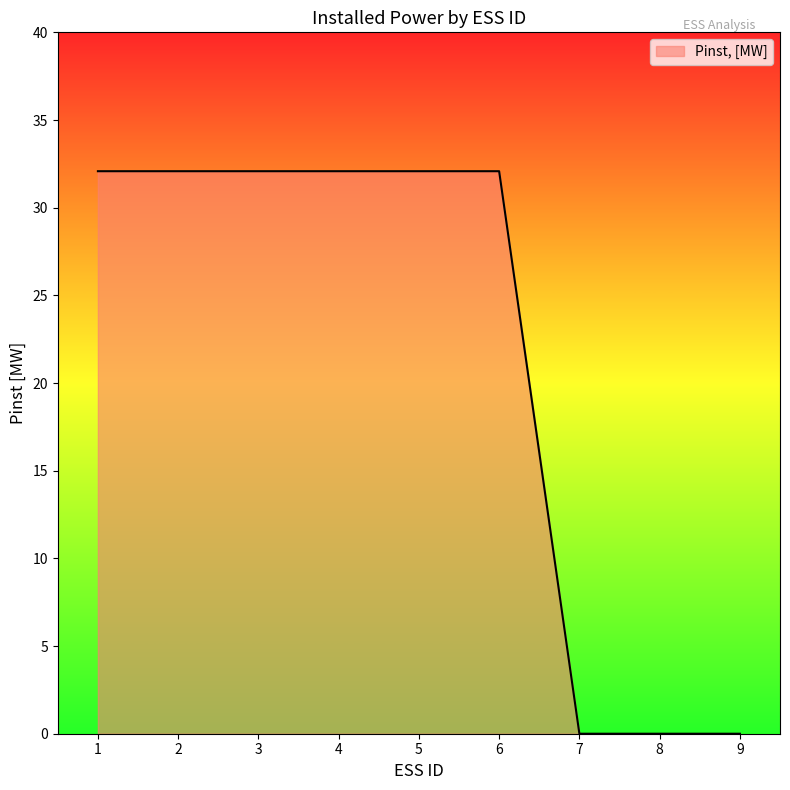

Reading left to right, extract all data points from this chart.

32.1	32.1	32.1	32.1	32.1	32.1	0.0	0.0	0.0